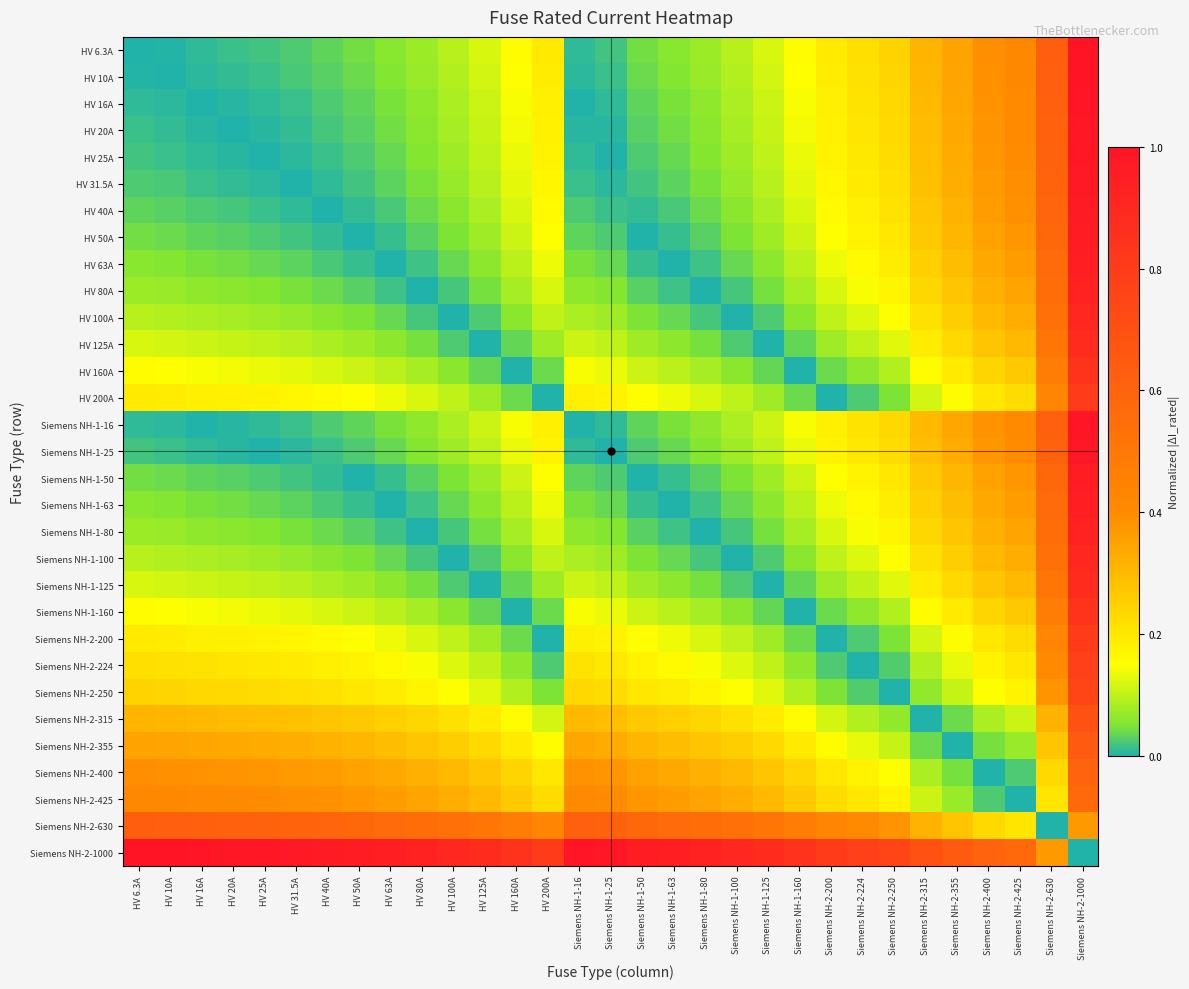

Reading left to right, what are all the values shown in this chart?

HV 6.3A: HV 6.3A=0.0	HV 10A=0.0	HV 16A=0.0	HV 20A=0.0	HV 25A=0.0	HV 31.5A=0.0	HV 40A=0.0	HV 50A=0.0	HV 63A=0.1	HV 80A=0.1	HV 100A=0.1	HV 125A=0.1	HV 160A=0.2	HV 200A=0.2	Siemens NH-1-16=0.0	Siemens NH-1-25=0.0	Siemens NH-1-50=0.0	Siemens NH-1-63=0.1	Siemens NH-1-80=0.1	Siemens NH-1-100=0.1	Siemens NH-1-125=0.1	Siemens NH-1-160=0.2	Siemens NH-2-200=0.2	Siemens NH-2-224=0.2	Siemens NH-2-250=0.2	Siemens NH-2-315=0.3	Siemens NH-2-355=0.4	Siemens NH-2-400=0.4	Siemens NH-2-425=0.4	Siemens NH-2-630=0.6	Siemens NH-2-1000=1.0
HV 10A: HV 6.3A=0.0	HV 10A=0.0	HV 16A=0.0	HV 20A=0.0	HV 25A=0.0	HV 31.5A=0.0	HV 40A=0.0	HV 50A=0.0	HV 63A=0.1	HV 80A=0.1	HV 100A=0.1	HV 125A=0.1	HV 160A=0.2	HV 200A=0.2	Siemens NH-1-16=0.0	Siemens NH-1-25=0.0	Siemens NH-1-50=0.0	Siemens NH-1-63=0.1	Siemens NH-1-80=0.1	Siemens NH-1-100=0.1	Siemens NH-1-125=0.1	Siemens NH-1-160=0.2	Siemens NH-2-200=0.2	Siemens NH-2-224=0.2	Siemens NH-2-250=0.2	Siemens NH-2-315=0.3	Siemens NH-2-355=0.3	Siemens NH-2-400=0.4	Siemens NH-2-425=0.4	Siemens NH-2-630=0.6	Siemens NH-2-1000=1.0
HV 16A: HV 6.3A=0.0	HV 10A=0.0	HV 16A=0.0	HV 20A=0.0	HV 25A=0.0	HV 31.5A=0.0	HV 40A=0.0	HV 50A=0.0	HV 63A=0.0	HV 80A=0.1	HV 100A=0.1	HV 125A=0.1	HV 160A=0.1	HV 200A=0.2	Siemens NH-1-16=0.0	Siemens NH-1-25=0.0	Siemens NH-1-50=0.0	Siemens NH-1-63=0.0	Siemens NH-1-80=0.1	Siemens NH-1-100=0.1	Siemens NH-1-125=0.1	Siemens NH-1-160=0.1	Siemens NH-2-200=0.2	Siemens NH-2-224=0.2	Siemens NH-2-250=0.2	Siemens NH-2-315=0.3	Siemens NH-2-355=0.3	Siemens NH-2-400=0.4	Siemens NH-2-425=0.4	Siemens NH-2-630=0.6	Siemens NH-2-1000=1.0
HV 20A: HV 6.3A=0.0	HV 10A=0.0	HV 16A=0.0	HV 20A=0.0	HV 25A=0.0	HV 31.5A=0.0	HV 40A=0.0	HV 50A=0.0	HV 63A=0.0	HV 80A=0.1	HV 100A=0.1	HV 125A=0.1	HV 160A=0.1	HV 200A=0.2	Siemens NH-1-16=0.0	Siemens NH-1-25=0.0	Siemens NH-1-50=0.0	Siemens NH-1-63=0.0	Siemens NH-1-80=0.1	Siemens NH-1-100=0.1	Siemens NH-1-125=0.1	Siemens NH-1-160=0.1	Siemens NH-2-200=0.2	Siemens NH-2-224=0.2	Siemens NH-2-250=0.2	Siemens NH-2-315=0.3	Siemens NH-2-355=0.3	Siemens NH-2-400=0.4	Siemens NH-2-425=0.4	Siemens NH-2-630=0.6	Siemens NH-2-1000=1.0
HV 25A: HV 6.3A=0.0	HV 10A=0.0	HV 16A=0.0	HV 20A=0.0	HV 25A=0.0	HV 31.5A=0.0	HV 40A=0.0	HV 50A=0.0	HV 63A=0.0	HV 80A=0.1	HV 100A=0.1	HV 125A=0.1	HV 160A=0.1	HV 200A=0.2	Siemens NH-1-16=0.0	Siemens NH-1-25=0.0	Siemens NH-1-50=0.0	Siemens NH-1-63=0.0	Siemens NH-1-80=0.1	Siemens NH-1-100=0.1	Siemens NH-1-125=0.1	Siemens NH-1-160=0.1	Siemens NH-2-200=0.2	Siemens NH-2-224=0.2	Siemens NH-2-250=0.2	Siemens NH-2-315=0.3	Siemens NH-2-355=0.3	Siemens NH-2-400=0.4	Siemens NH-2-425=0.4	Siemens NH-2-630=0.6	Siemens NH-2-1000=1.0
HV 31.5A: HV 6.3A=0.0	HV 10A=0.0	HV 16A=0.0	HV 20A=0.0	HV 25A=0.0	HV 31.5A=0.0	HV 40A=0.0	HV 50A=0.0	HV 63A=0.0	HV 80A=0.0	HV 100A=0.1	HV 125A=0.1	HV 160A=0.1	HV 200A=0.2	Siemens NH-1-16=0.0	Siemens NH-1-25=0.0	Siemens NH-1-50=0.0	Siemens NH-1-63=0.0	Siemens NH-1-80=0.0	Siemens NH-1-100=0.1	Siemens NH-1-125=0.1	Siemens NH-1-160=0.1	Siemens NH-2-200=0.2	Siemens NH-2-224=0.2	Siemens NH-2-250=0.2	Siemens NH-2-315=0.3	Siemens NH-2-355=0.3	Siemens NH-2-400=0.4	Siemens NH-2-425=0.4	Siemens NH-2-630=0.6	Siemens NH-2-1000=1.0
HV 40A: HV 6.3A=0.0	HV 10A=0.0	HV 16A=0.0	HV 20A=0.0	HV 25A=0.0	HV 31.5A=0.0	HV 40A=0.0	HV 50A=0.0	HV 63A=0.0	HV 80A=0.0	HV 100A=0.1	HV 125A=0.1	HV 160A=0.1	HV 200A=0.2	Siemens NH-1-16=0.0	Siemens NH-1-25=0.0	Siemens NH-1-50=0.0	Siemens NH-1-63=0.0	Siemens NH-1-80=0.0	Siemens NH-1-100=0.1	Siemens NH-1-125=0.1	Siemens NH-1-160=0.1	Siemens NH-2-200=0.2	Siemens NH-2-224=0.2	Siemens NH-2-250=0.2	Siemens NH-2-315=0.3	Siemens NH-2-355=0.3	Siemens NH-2-400=0.4	Siemens NH-2-425=0.4	Siemens NH-2-630=0.6	Siemens NH-2-1000=1.0
HV 50A: HV 6.3A=0.0	HV 10A=0.0	HV 16A=0.0	HV 20A=0.0	HV 25A=0.0	HV 31.5A=0.0	HV 40A=0.0	HV 50A=0.0	HV 63A=0.0	HV 80A=0.0	HV 100A=0.1	HV 125A=0.1	HV 160A=0.1	HV 200A=0.2	Siemens NH-1-16=0.0	Siemens NH-1-25=0.0	Siemens NH-1-50=0.0	Siemens NH-1-63=0.0	Siemens NH-1-80=0.0	Siemens NH-1-100=0.1	Siemens NH-1-125=0.1	Siemens NH-1-160=0.1	Siemens NH-2-200=0.2	Siemens NH-2-224=0.2	Siemens NH-2-250=0.2	Siemens NH-2-315=0.3	Siemens NH-2-355=0.3	Siemens NH-2-400=0.4	Siemens NH-2-425=0.4	Siemens NH-2-630=0.6	Siemens NH-2-1000=1.0
HV 63A: HV 6.3A=0.1	HV 10A=0.1	HV 16A=0.0	HV 20A=0.0	HV 25A=0.0	HV 31.5A=0.0	HV 40A=0.0	HV 50A=0.0	HV 63A=0.0	HV 80A=0.0	HV 100A=0.0	HV 125A=0.1	HV 160A=0.1	HV 200A=0.1	Siemens NH-1-16=0.0	Siemens NH-1-25=0.0	Siemens NH-1-50=0.0	Siemens NH-1-63=0.0	Siemens NH-1-80=0.0	Siemens NH-1-100=0.0	Siemens NH-1-125=0.1	Siemens NH-1-160=0.1	Siemens NH-2-200=0.1	Siemens NH-2-224=0.2	Siemens NH-2-250=0.2	Siemens NH-2-315=0.3	Siemens NH-2-355=0.3	Siemens NH-2-400=0.3	Siemens NH-2-425=0.4	Siemens NH-2-630=0.6	Siemens NH-2-1000=0.9
HV 80A: HV 6.3A=0.1	HV 10A=0.1	HV 16A=0.1	HV 20A=0.1	HV 25A=0.1	HV 31.5A=0.0	HV 40A=0.0	HV 50A=0.0	HV 63A=0.0	HV 80A=0.0	HV 100A=0.0	HV 125A=0.0	HV 160A=0.1	HV 200A=0.1	Siemens NH-1-16=0.1	Siemens NH-1-25=0.1	Siemens NH-1-50=0.0	Siemens NH-1-63=0.0	Siemens NH-1-80=0.0	Siemens NH-1-100=0.0	Siemens NH-1-125=0.0	Siemens NH-1-160=0.1	Siemens NH-2-200=0.1	Siemens NH-2-224=0.1	Siemens NH-2-250=0.2	Siemens NH-2-315=0.2	Siemens NH-2-355=0.3	Siemens NH-2-400=0.3	Siemens NH-2-425=0.3	Siemens NH-2-630=0.6	Siemens NH-2-1000=0.9
HV 100A: HV 6.3A=0.1	HV 10A=0.1	HV 16A=0.1	HV 20A=0.1	HV 25A=0.1	HV 31.5A=0.1	HV 40A=0.1	HV 50A=0.1	HV 63A=0.0	HV 80A=0.0	HV 100A=0.0	HV 125A=0.0	HV 160A=0.1	HV 200A=0.1	Siemens NH-1-16=0.1	Siemens NH-1-25=0.1	Siemens NH-1-50=0.1	Siemens NH-1-63=0.0	Siemens NH-1-80=0.0	Siemens NH-1-100=0.0	Siemens NH-1-125=0.0	Siemens NH-1-160=0.1	Siemens NH-2-200=0.1	Siemens NH-2-224=0.1	Siemens NH-2-250=0.2	Siemens NH-2-315=0.2	Siemens NH-2-355=0.3	Siemens NH-2-400=0.3	Siemens NH-2-425=0.3	Siemens NH-2-630=0.5	Siemens NH-2-1000=0.9
HV 125A: HV 6.3A=0.1	HV 10A=0.1	HV 16A=0.1	HV 20A=0.1	HV 25A=0.1	HV 31.5A=0.1	HV 40A=0.1	HV 50A=0.1	HV 63A=0.1	HV 80A=0.0	HV 100A=0.0	HV 125A=0.0	HV 160A=0.0	HV 200A=0.1	Siemens NH-1-16=0.1	Siemens NH-1-25=0.1	Siemens NH-1-50=0.1	Siemens NH-1-63=0.1	Siemens NH-1-80=0.0	Siemens NH-1-100=0.0	Siemens NH-1-125=0.0	Siemens NH-1-160=0.0	Siemens NH-2-200=0.1	Siemens NH-2-224=0.1	Siemens NH-2-250=0.1	Siemens NH-2-315=0.2	Siemens NH-2-355=0.2	Siemens NH-2-400=0.3	Siemens NH-2-425=0.3	Siemens NH-2-630=0.5	Siemens NH-2-1000=0.9
HV 160A: HV 6.3A=0.2	HV 10A=0.2	HV 16A=0.1	HV 20A=0.1	HV 25A=0.1	HV 31.5A=0.1	HV 40A=0.1	HV 50A=0.1	HV 63A=0.1	HV 80A=0.1	HV 100A=0.1	HV 125A=0.0	HV 160A=0.0	HV 200A=0.0	Siemens NH-1-16=0.1	Siemens NH-1-25=0.1	Siemens NH-1-50=0.1	Siemens NH-1-63=0.1	Siemens NH-1-80=0.1	Siemens NH-1-100=0.1	Siemens NH-1-125=0.0	Siemens NH-1-160=0.0	Siemens NH-2-200=0.0	Siemens NH-2-224=0.1	Siemens NH-2-250=0.1	Siemens NH-2-315=0.2	Siemens NH-2-355=0.2	Siemens NH-2-400=0.2	Siemens NH-2-425=0.3	Siemens NH-2-630=0.5	Siemens NH-2-1000=0.8
HV 200A: HV 6.3A=0.2	HV 10A=0.2	HV 16A=0.2	HV 20A=0.2	HV 25A=0.2	HV 31.5A=0.2	HV 40A=0.2	HV 50A=0.2	HV 63A=0.1	HV 80A=0.1	HV 100A=0.1	HV 125A=0.1	HV 160A=0.0	HV 200A=0.0	Siemens NH-1-16=0.2	Siemens NH-1-25=0.2	Siemens NH-1-50=0.2	Siemens NH-1-63=0.1	Siemens NH-1-80=0.1	Siemens NH-1-100=0.1	Siemens NH-1-125=0.1	Siemens NH-1-160=0.0	Siemens NH-2-200=0.0	Siemens NH-2-224=0.0	Siemens NH-2-250=0.1	Siemens NH-2-315=0.1	Siemens NH-2-355=0.2	Siemens NH-2-400=0.2	Siemens NH-2-425=0.2	Siemens NH-2-630=0.4	Siemens NH-2-1000=0.8
Siemens NH-1-16: HV 6.3A=0.0	HV 10A=0.0	HV 16A=0.0	HV 20A=0.0	HV 25A=0.0	HV 31.5A=0.0	HV 40A=0.0	HV 50A=0.0	HV 63A=0.0	HV 80A=0.1	HV 100A=0.1	HV 125A=0.1	HV 160A=0.1	HV 200A=0.2	Siemens NH-1-16=0.0	Siemens NH-1-25=0.0	Siemens NH-1-50=0.0	Siemens NH-1-63=0.0	Siemens NH-1-80=0.1	Siemens NH-1-100=0.1	Siemens NH-1-125=0.1	Siemens NH-1-160=0.1	Siemens NH-2-200=0.2	Siemens NH-2-224=0.2	Siemens NH-2-250=0.2	Siemens NH-2-315=0.3	Siemens NH-2-355=0.3	Siemens NH-2-400=0.4	Siemens NH-2-425=0.4	Siemens NH-2-630=0.6	Siemens NH-2-1000=1.0
Siemens NH-1-25: HV 6.3A=0.0	HV 10A=0.0	HV 16A=0.0	HV 20A=0.0	HV 25A=0.0	HV 31.5A=0.0	HV 40A=0.0	HV 50A=0.0	HV 63A=0.0	HV 80A=0.1	HV 100A=0.1	HV 125A=0.1	HV 160A=0.1	HV 200A=0.2	Siemens NH-1-16=0.0	Siemens NH-1-25=0.0	Siemens NH-1-50=0.0	Siemens NH-1-63=0.0	Siemens NH-1-80=0.1	Siemens NH-1-100=0.1	Siemens NH-1-125=0.1	Siemens NH-1-160=0.1	Siemens NH-2-200=0.2	Siemens NH-2-224=0.2	Siemens NH-2-250=0.2	Siemens NH-2-315=0.3	Siemens NH-2-355=0.3	Siemens NH-2-400=0.4	Siemens NH-2-425=0.4	Siemens NH-2-630=0.6	Siemens NH-2-1000=1.0
Siemens NH-1-50: HV 6.3A=0.0	HV 10A=0.0	HV 16A=0.0	HV 20A=0.0	HV 25A=0.0	HV 31.5A=0.0	HV 40A=0.0	HV 50A=0.0	HV 63A=0.0	HV 80A=0.0	HV 100A=0.1	HV 125A=0.1	HV 160A=0.1	HV 200A=0.2	Siemens NH-1-16=0.0	Siemens NH-1-25=0.0	Siemens NH-1-50=0.0	Siemens NH-1-63=0.0	Siemens NH-1-80=0.0	Siemens NH-1-100=0.1	Siemens NH-1-125=0.1	Siemens NH-1-160=0.1	Siemens NH-2-200=0.2	Siemens NH-2-224=0.2	Siemens NH-2-250=0.2	Siemens NH-2-315=0.3	Siemens NH-2-355=0.3	Siemens NH-2-400=0.4	Siemens NH-2-425=0.4	Siemens NH-2-630=0.6	Siemens NH-2-1000=1.0
Siemens NH-1-63: HV 6.3A=0.1	HV 10A=0.1	HV 16A=0.0	HV 20A=0.0	HV 25A=0.0	HV 31.5A=0.0	HV 40A=0.0	HV 50A=0.0	HV 63A=0.0	HV 80A=0.0	HV 100A=0.0	HV 125A=0.1	HV 160A=0.1	HV 200A=0.1	Siemens NH-1-16=0.0	Siemens NH-1-25=0.0	Siemens NH-1-50=0.0	Siemens NH-1-63=0.0	Siemens NH-1-80=0.0	Siemens NH-1-100=0.0	Siemens NH-1-125=0.1	Siemens NH-1-160=0.1	Siemens NH-2-200=0.1	Siemens NH-2-224=0.2	Siemens NH-2-250=0.2	Siemens NH-2-315=0.3	Siemens NH-2-355=0.3	Siemens NH-2-400=0.3	Siemens NH-2-425=0.4	Siemens NH-2-630=0.6	Siemens NH-2-1000=0.9
Siemens NH-1-80: HV 6.3A=0.1	HV 10A=0.1	HV 16A=0.1	HV 20A=0.1	HV 25A=0.1	HV 31.5A=0.0	HV 40A=0.0	HV 50A=0.0	HV 63A=0.0	HV 80A=0.0	HV 100A=0.0	HV 125A=0.0	HV 160A=0.1	HV 200A=0.1	Siemens NH-1-16=0.1	Siemens NH-1-25=0.1	Siemens NH-1-50=0.0	Siemens NH-1-63=0.0	Siemens NH-1-80=0.0	Siemens NH-1-100=0.0	Siemens NH-1-125=0.0	Siemens NH-1-160=0.1	Siemens NH-2-200=0.1	Siemens NH-2-224=0.1	Siemens NH-2-250=0.2	Siemens NH-2-315=0.2	Siemens NH-2-355=0.3	Siemens NH-2-400=0.3	Siemens NH-2-425=0.3	Siemens NH-2-630=0.6	Siemens NH-2-1000=0.9
Siemens NH-1-100: HV 6.3A=0.1	HV 10A=0.1	HV 16A=0.1	HV 20A=0.1	HV 25A=0.1	HV 31.5A=0.1	HV 40A=0.1	HV 50A=0.1	HV 63A=0.0	HV 80A=0.0	HV 100A=0.0	HV 125A=0.0	HV 160A=0.1	HV 200A=0.1	Siemens NH-1-16=0.1	Siemens NH-1-25=0.1	Siemens NH-1-50=0.1	Siemens NH-1-63=0.0	Siemens NH-1-80=0.0	Siemens NH-1-100=0.0	Siemens NH-1-125=0.0	Siemens NH-1-160=0.1	Siemens NH-2-200=0.1	Siemens NH-2-224=0.1	Siemens NH-2-250=0.2	Siemens NH-2-315=0.2	Siemens NH-2-355=0.3	Siemens NH-2-400=0.3	Siemens NH-2-425=0.3	Siemens NH-2-630=0.5	Siemens NH-2-1000=0.9
Siemens NH-1-125: HV 6.3A=0.1	HV 10A=0.1	HV 16A=0.1	HV 20A=0.1	HV 25A=0.1	HV 31.5A=0.1	HV 40A=0.1	HV 50A=0.1	HV 63A=0.1	HV 80A=0.0	HV 100A=0.0	HV 125A=0.0	HV 160A=0.0	HV 200A=0.1	Siemens NH-1-16=0.1	Siemens NH-1-25=0.1	Siemens NH-1-50=0.1	Siemens NH-1-63=0.1	Siemens NH-1-80=0.0	Siemens NH-1-100=0.0	Siemens NH-1-125=0.0	Siemens NH-1-160=0.0	Siemens NH-2-200=0.1	Siemens NH-2-224=0.1	Siemens NH-2-250=0.1	Siemens NH-2-315=0.2	Siemens NH-2-355=0.2	Siemens NH-2-400=0.3	Siemens NH-2-425=0.3	Siemens NH-2-630=0.5	Siemens NH-2-1000=0.9
Siemens NH-1-160: HV 6.3A=0.2	HV 10A=0.2	HV 16A=0.1	HV 20A=0.1	HV 25A=0.1	HV 31.5A=0.1	HV 40A=0.1	HV 50A=0.1	HV 63A=0.1	HV 80A=0.1	HV 100A=0.1	HV 125A=0.0	HV 160A=0.0	HV 200A=0.0	Siemens NH-1-16=0.1	Siemens NH-1-25=0.1	Siemens NH-1-50=0.1	Siemens NH-1-63=0.1	Siemens NH-1-80=0.1	Siemens NH-1-100=0.1	Siemens NH-1-125=0.0	Siemens NH-1-160=0.0	Siemens NH-2-200=0.0	Siemens NH-2-224=0.1	Siemens NH-2-250=0.1	Siemens NH-2-315=0.2	Siemens NH-2-355=0.2	Siemens NH-2-400=0.2	Siemens NH-2-425=0.3	Siemens NH-2-630=0.5	Siemens NH-2-1000=0.8
Siemens NH-2-200: HV 6.3A=0.2	HV 10A=0.2	HV 16A=0.2	HV 20A=0.2	HV 25A=0.2	HV 31.5A=0.2	HV 40A=0.2	HV 50A=0.2	HV 63A=0.1	HV 80A=0.1	HV 100A=0.1	HV 125A=0.1	HV 160A=0.0	HV 200A=0.0	Siemens NH-1-16=0.2	Siemens NH-1-25=0.2	Siemens NH-1-50=0.2	Siemens NH-1-63=0.1	Siemens NH-1-80=0.1	Siemens NH-1-100=0.1	Siemens NH-1-125=0.1	Siemens NH-1-160=0.0	Siemens NH-2-200=0.0	Siemens NH-2-224=0.0	Siemens NH-2-250=0.1	Siemens NH-2-315=0.1	Siemens NH-2-355=0.2	Siemens NH-2-400=0.2	Siemens NH-2-425=0.2	Siemens NH-2-630=0.4	Siemens NH-2-1000=0.8
Siemens NH-2-224: HV 6.3A=0.2	HV 10A=0.2	HV 16A=0.2	HV 20A=0.2	HV 25A=0.2	HV 31.5A=0.2	HV 40A=0.2	HV 50A=0.2	HV 63A=0.2	HV 80A=0.1	HV 100A=0.1	HV 125A=0.1	HV 160A=0.1	HV 200A=0.0	Siemens NH-1-16=0.2	Siemens NH-1-25=0.2	Siemens NH-1-50=0.2	Siemens NH-1-63=0.2	Siemens NH-1-80=0.1	Siemens NH-1-100=0.1	Siemens NH-1-125=0.1	Siemens NH-1-160=0.1	Siemens NH-2-200=0.0	Siemens NH-2-224=0.0	Siemens NH-2-250=0.0	Siemens NH-2-315=0.1	Siemens NH-2-355=0.1	Siemens NH-2-400=0.2	Siemens NH-2-425=0.2	Siemens NH-2-630=0.4	Siemens NH-2-1000=0.8
Siemens NH-2-250: HV 6.3A=0.2	HV 10A=0.2	HV 16A=0.2	HV 20A=0.2	HV 25A=0.2	HV 31.5A=0.2	HV 40A=0.2	HV 50A=0.2	HV 63A=0.2	HV 80A=0.2	HV 100A=0.2	HV 125A=0.1	HV 160A=0.1	HV 200A=0.1	Siemens NH-1-16=0.2	Siemens NH-1-25=0.2	Siemens NH-1-50=0.2	Siemens NH-1-63=0.2	Siemens NH-1-80=0.2	Siemens NH-1-100=0.2	Siemens NH-1-125=0.1	Siemens NH-1-160=0.1	Siemens NH-2-200=0.1	Siemens NH-2-224=0.0	Siemens NH-2-250=0.0	Siemens NH-2-315=0.1	Siemens NH-2-355=0.1	Siemens NH-2-400=0.2	Siemens NH-2-425=0.2	Siemens NH-2-630=0.4	Siemens NH-2-1000=0.8
Siemens NH-2-315: HV 6.3A=0.3	HV 10A=0.3	HV 16A=0.3	HV 20A=0.3	HV 25A=0.3	HV 31.5A=0.3	HV 40A=0.3	HV 50A=0.3	HV 63A=0.3	HV 80A=0.2	HV 100A=0.2	HV 125A=0.2	HV 160A=0.2	HV 200A=0.1	Siemens NH-1-16=0.3	Siemens NH-1-25=0.3	Siemens NH-1-50=0.3	Siemens NH-1-63=0.3	Siemens NH-1-80=0.2	Siemens NH-1-100=0.2	Siemens NH-1-125=0.2	Siemens NH-1-160=0.2	Siemens NH-2-200=0.1	Siemens NH-2-224=0.1	Siemens NH-2-250=0.1	Siemens NH-2-315=0.0	Siemens NH-2-355=0.0	Siemens NH-2-400=0.1	Siemens NH-2-425=0.1	Siemens NH-2-630=0.3	Siemens NH-2-1000=0.7
Siemens NH-2-355: HV 6.3A=0.4	HV 10A=0.3	HV 16A=0.3	HV 20A=0.3	HV 25A=0.3	HV 31.5A=0.3	HV 40A=0.3	HV 50A=0.3	HV 63A=0.3	HV 80A=0.3	HV 100A=0.3	HV 125A=0.2	HV 160A=0.2	HV 200A=0.2	Siemens NH-1-16=0.3	Siemens NH-1-25=0.3	Siemens NH-1-50=0.3	Siemens NH-1-63=0.3	Siemens NH-1-80=0.3	Siemens NH-1-100=0.3	Siemens NH-1-125=0.2	Siemens NH-1-160=0.2	Siemens NH-2-200=0.2	Siemens NH-2-224=0.1	Siemens NH-2-250=0.1	Siemens NH-2-315=0.0	Siemens NH-2-355=0.0	Siemens NH-2-400=0.0	Siemens NH-2-425=0.1	Siemens NH-2-630=0.3	Siemens NH-2-1000=0.6
Siemens NH-2-400: HV 6.3A=0.4	HV 10A=0.4	HV 16A=0.4	HV 20A=0.4	HV 25A=0.4	HV 31.5A=0.4	HV 40A=0.4	HV 50A=0.4	HV 63A=0.3	HV 80A=0.3	HV 100A=0.3	HV 125A=0.3	HV 160A=0.2	HV 200A=0.2	Siemens NH-1-16=0.4	Siemens NH-1-25=0.4	Siemens NH-1-50=0.4	Siemens NH-1-63=0.3	Siemens NH-1-80=0.3	Siemens NH-1-100=0.3	Siemens NH-1-125=0.3	Siemens NH-1-160=0.2	Siemens NH-2-200=0.2	Siemens NH-2-224=0.2	Siemens NH-2-250=0.2	Siemens NH-2-315=0.1	Siemens NH-2-355=0.0	Siemens NH-2-400=0.0	Siemens NH-2-425=0.0	Siemens NH-2-630=0.2	Siemens NH-2-1000=0.6
Siemens NH-2-425: HV 6.3A=0.4	HV 10A=0.4	HV 16A=0.4	HV 20A=0.4	HV 25A=0.4	HV 31.5A=0.4	HV 40A=0.4	HV 50A=0.4	HV 63A=0.4	HV 80A=0.3	HV 100A=0.3	HV 125A=0.3	HV 160A=0.3	HV 200A=0.2	Siemens NH-1-16=0.4	Siemens NH-1-25=0.4	Siemens NH-1-50=0.4	Siemens NH-1-63=0.4	Siemens NH-1-80=0.3	Siemens NH-1-100=0.3	Siemens NH-1-125=0.3	Siemens NH-1-160=0.3	Siemens NH-2-200=0.2	Siemens NH-2-224=0.2	Siemens NH-2-250=0.2	Siemens NH-2-315=0.1	Siemens NH-2-355=0.1	Siemens NH-2-400=0.0	Siemens NH-2-425=0.0	Siemens NH-2-630=0.2	Siemens NH-2-1000=0.6
Siemens NH-2-630: HV 6.3A=0.6	HV 10A=0.6	HV 16A=0.6	HV 20A=0.6	HV 25A=0.6	HV 31.5A=0.6	HV 40A=0.6	HV 50A=0.6	HV 63A=0.6	HV 80A=0.6	HV 100A=0.5	HV 125A=0.5	HV 160A=0.5	HV 200A=0.4	Siemens NH-1-16=0.6	Siemens NH-1-25=0.6	Siemens NH-1-50=0.6	Siemens NH-1-63=0.6	Siemens NH-1-80=0.6	Siemens NH-1-100=0.5	Siemens NH-1-125=0.5	Siemens NH-1-160=0.5	Siemens NH-2-200=0.4	Siemens NH-2-224=0.4	Siemens NH-2-250=0.4	Siemens NH-2-315=0.3	Siemens NH-2-355=0.3	Siemens NH-2-400=0.2	Siemens NH-2-425=0.2	Siemens NH-2-630=0.0	Siemens NH-2-1000=0.4
Siemens NH-2-1000: HV 6.3A=1.0	HV 10A=1.0	HV 16A=1.0	HV 20A=1.0	HV 25A=1.0	HV 31.5A=1.0	HV 40A=1.0	HV 50A=1.0	HV 63A=0.9	HV 80A=0.9	HV 100A=0.9	HV 125A=0.9	HV 160A=0.8	HV 200A=0.8	Siemens NH-1-16=1.0	Siemens NH-1-25=1.0	Siemens NH-1-50=1.0	Siemens NH-1-63=0.9	Siemens NH-1-80=0.9	Siemens NH-1-100=0.9	Siemens NH-1-125=0.9	Siemens NH-1-160=0.8	Siemens NH-2-200=0.8	Siemens NH-2-224=0.8	Siemens NH-2-250=0.8	Siemens NH-2-315=0.7	Siemens NH-2-355=0.6	Siemens NH-2-400=0.6	Siemens NH-2-425=0.6	Siemens NH-2-630=0.4	Siemens NH-2-1000=0.0